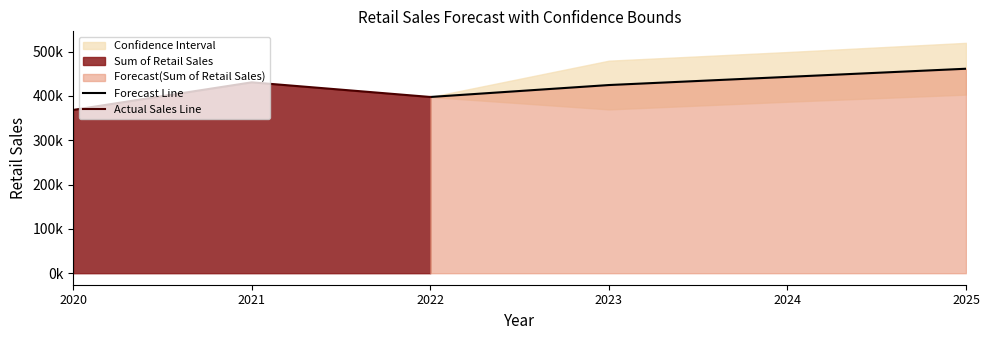

Which has a higher value, 2022 or 2024?

2024